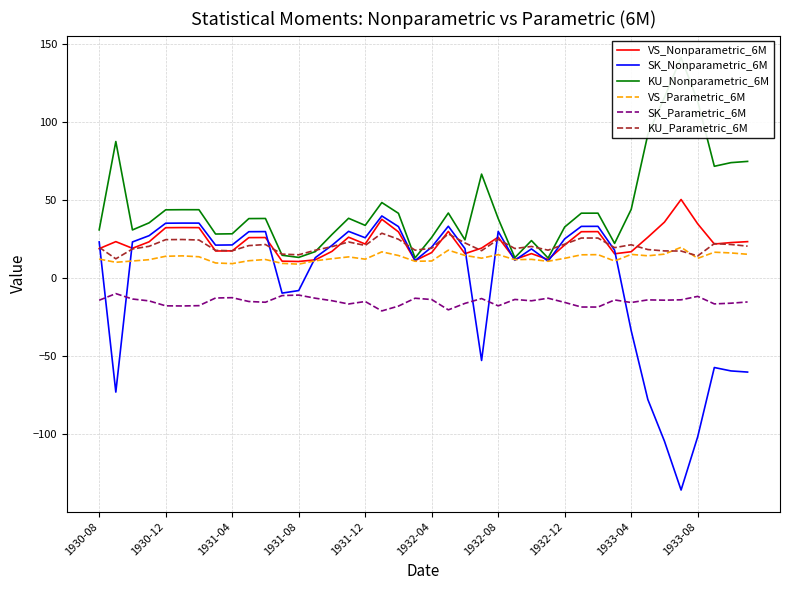

How many data points in VS_Parametric_6M are above 12?

25